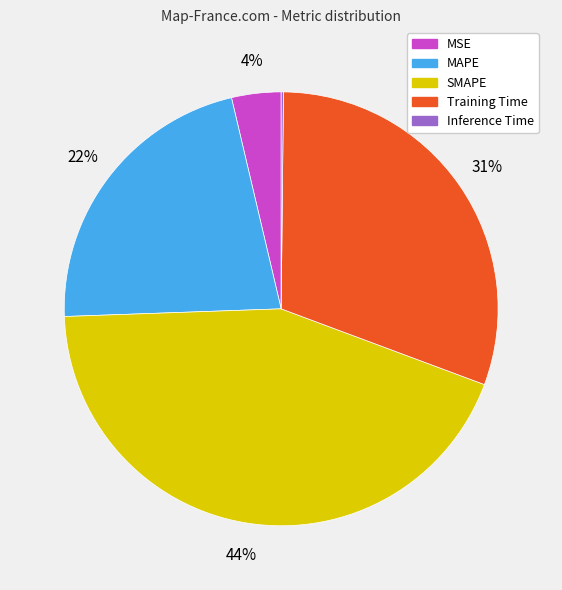

To the nearest percent, what is the average slice percentage?

20%